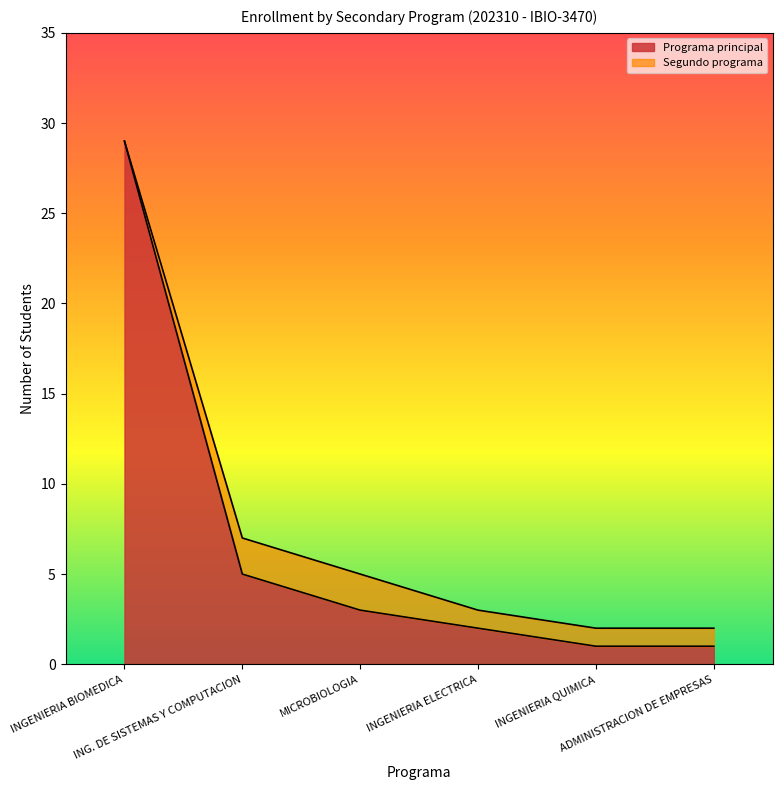

What is the difference between the values at ADMINISTRACION DE EMPRESAS and INGENIERIA BIOMEDICA?

28